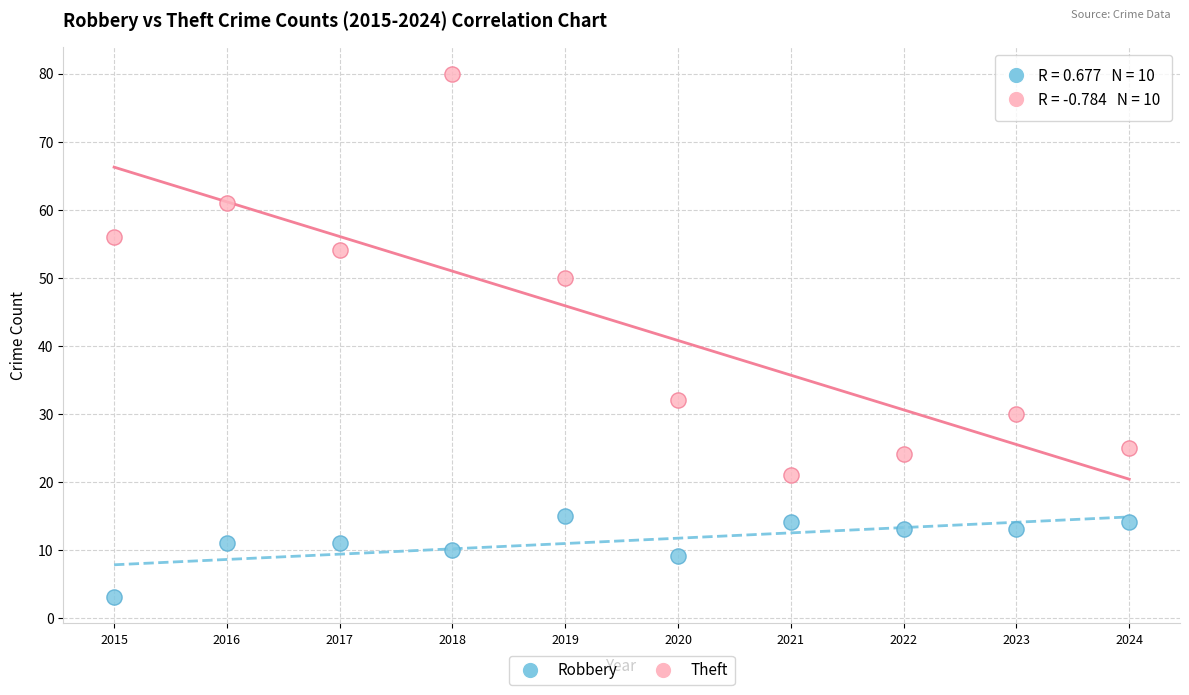

Across all data points, what is the range of Y values (max minus min)?

77